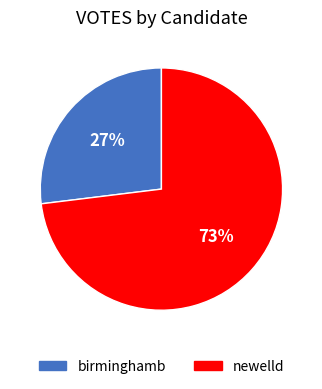

Do newelld and birminghamb together represent more than half of the pie?

Yes